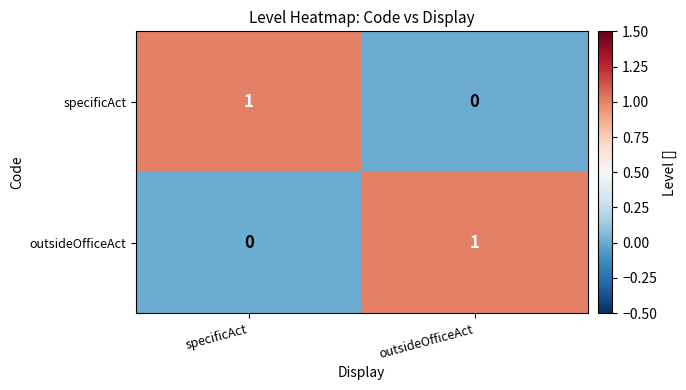

How many distinct data groups are displayed?

2